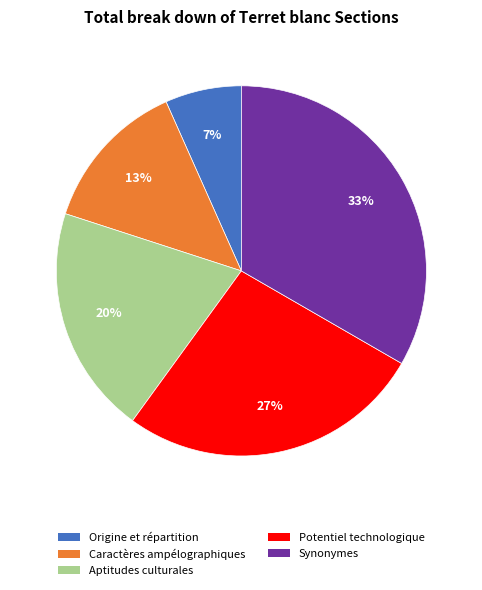

To the nearest percent, what is the average slice percentage?

20%